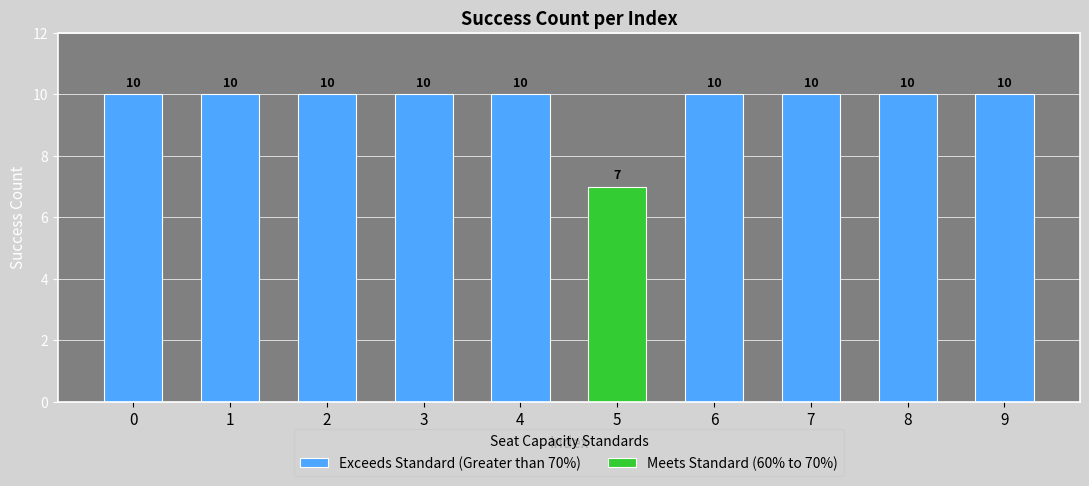

True or false: the data shows 17 at 3.

False